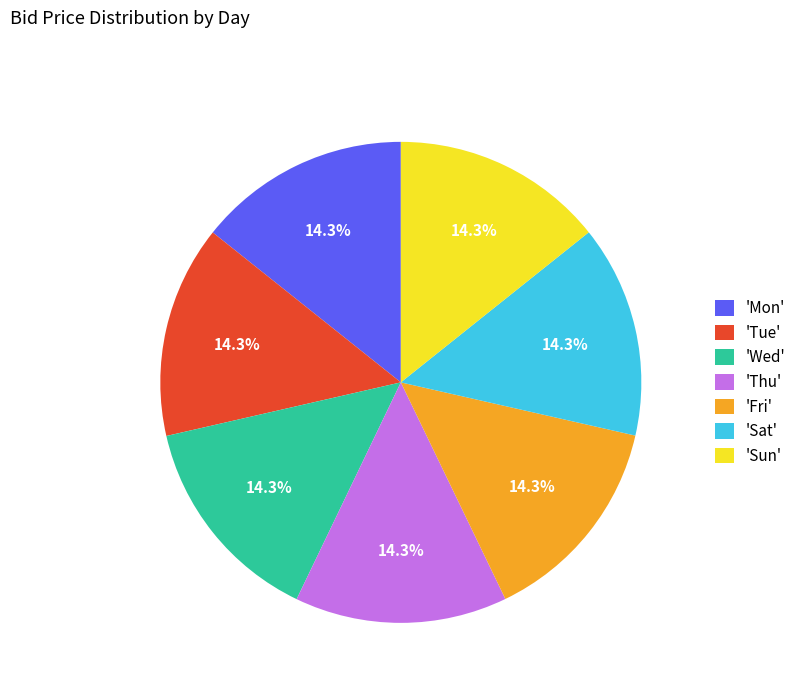

What percentage is NOT represented by 'Fri'?

85.7%